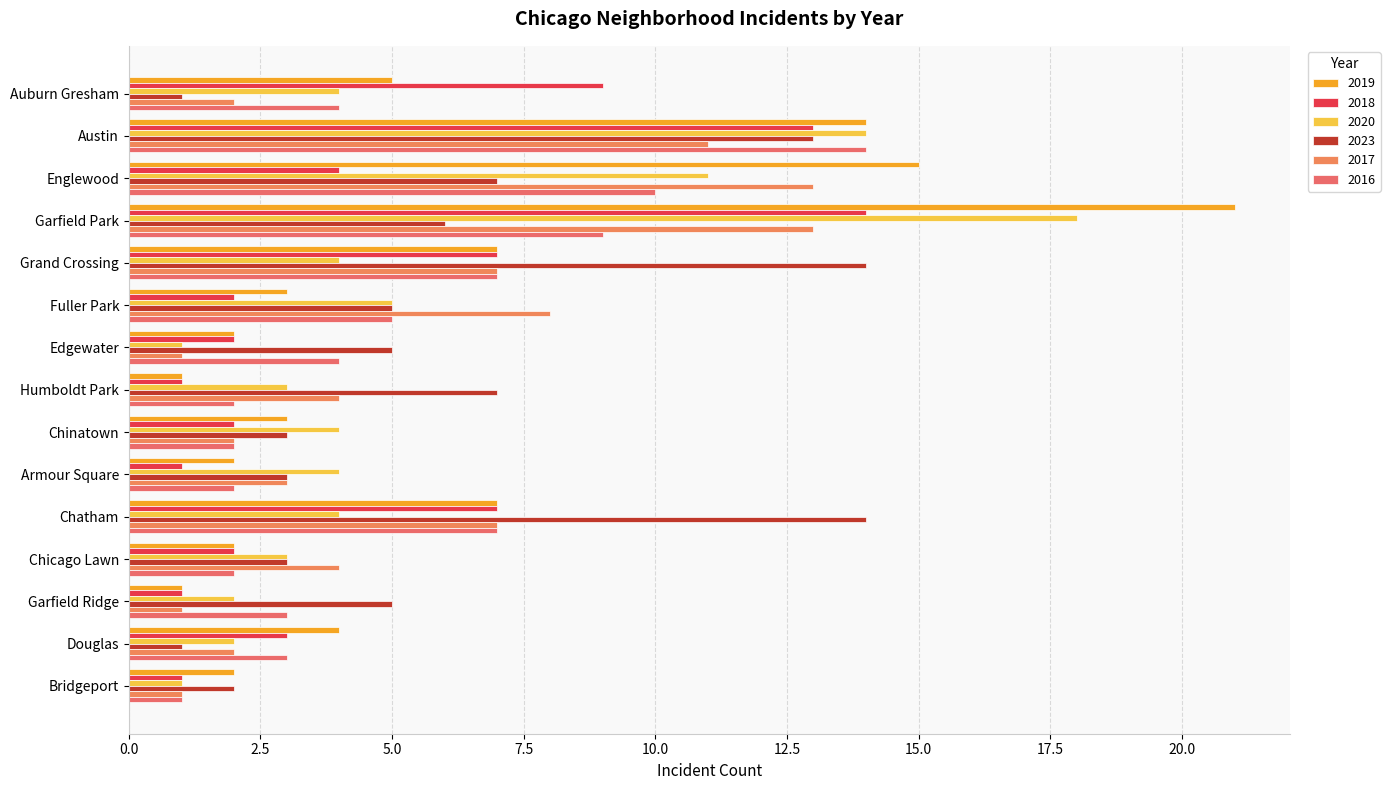

Reading left to right, transcribe all the data shown in this chart.

2019: 5	14	15	21	7	3	2	1	3	2	7	2	1	4	2
2018: 9	13	4	14	7	2	2	1	2	1	7	2	1	3	1
2020: 4	14	11	18	4	5	1	3	4	4	4	3	2	2	1
2023: 1	13	7	6	14	5	5	7	3	3	14	3	5	1	2
2017: 2	11	13	13	7	8	1	4	2	3	7	4	1	2	1
2016: 4	14	10	9	7	5	4	2	2	2	7	2	3	3	1